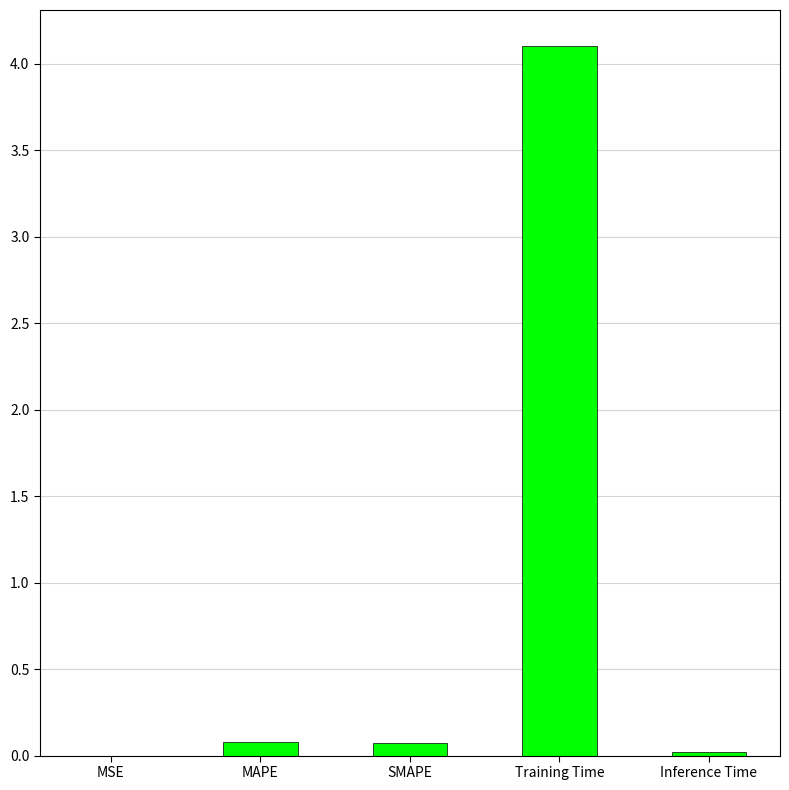

Is it true that the value at Training Time is 4.1?

True